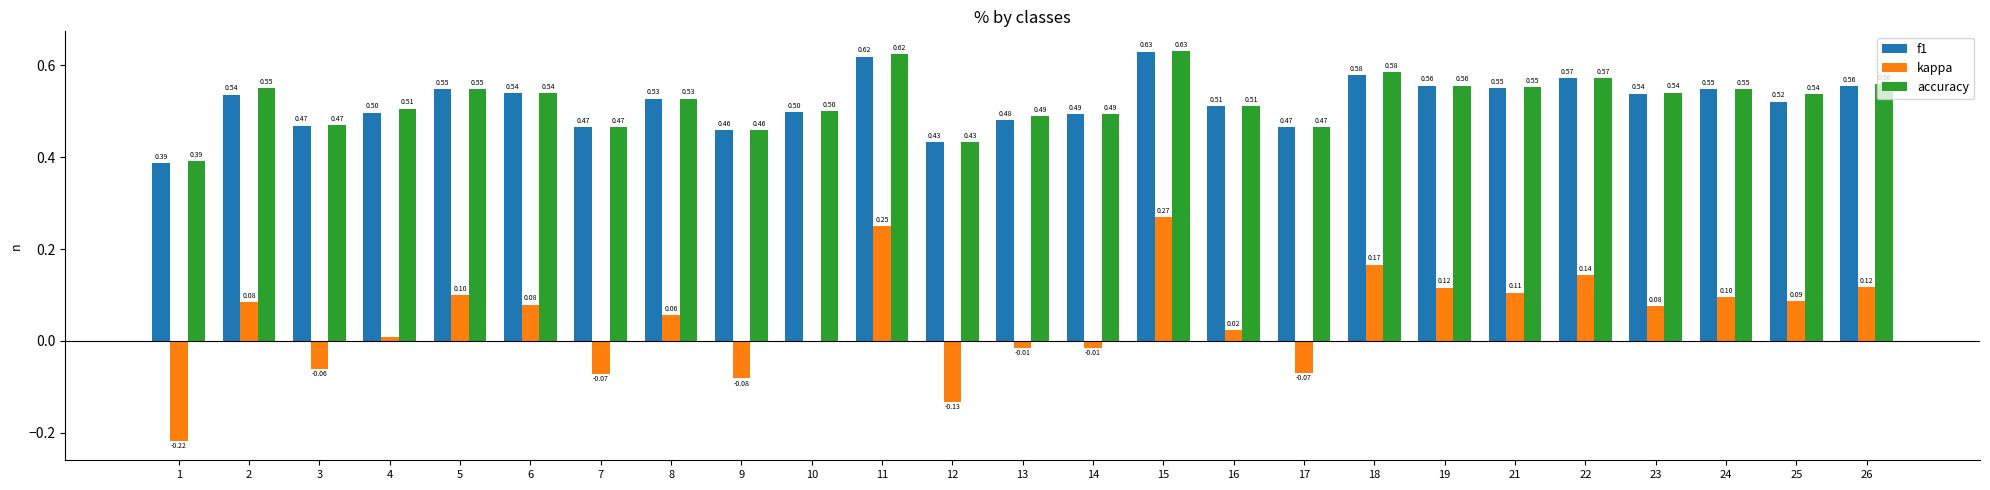

Between 1 and 6, which series saw the biggest shift?

kappa